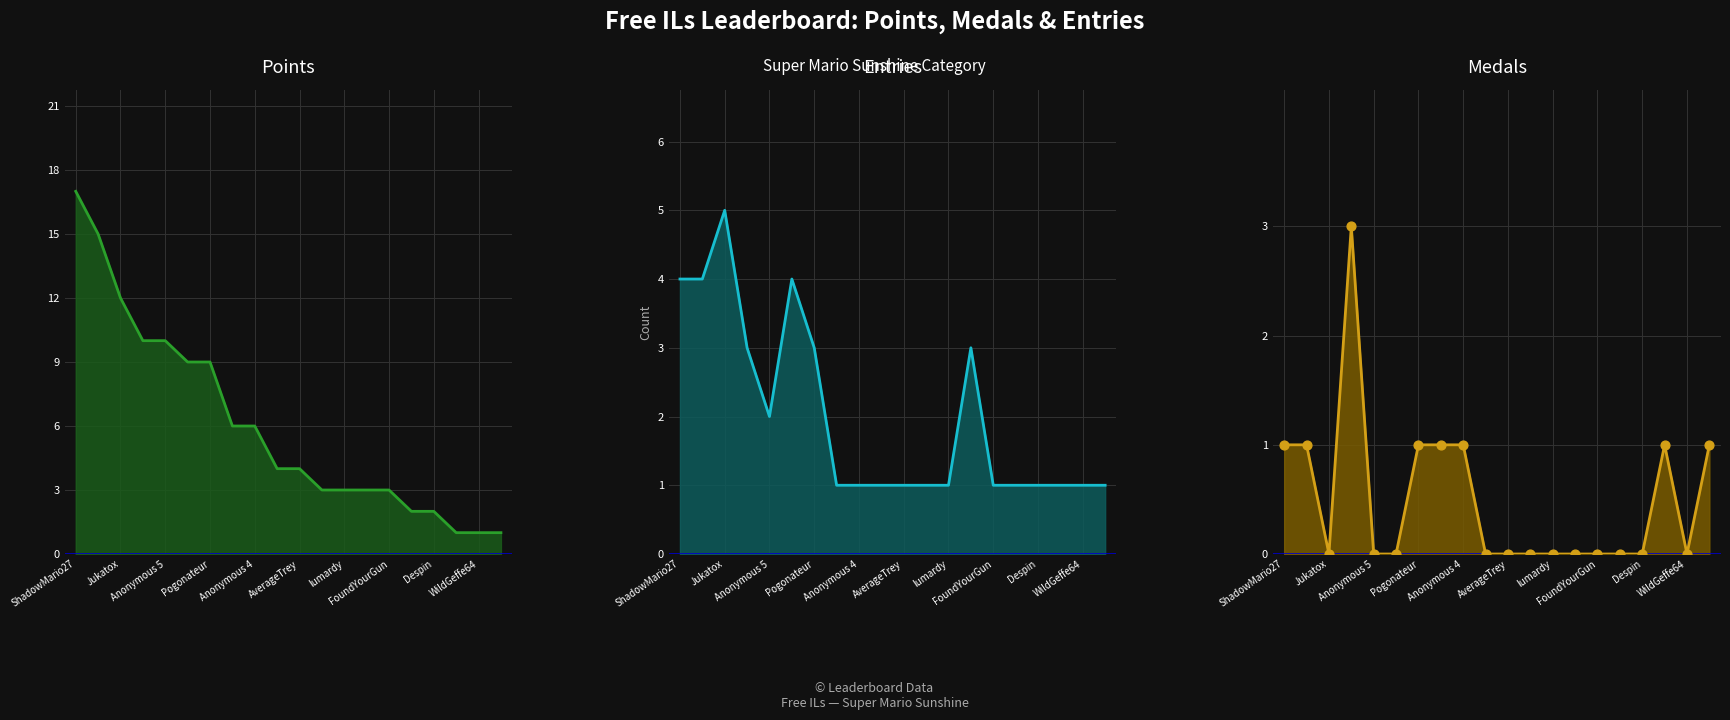

At how many categories does at least one series exceed 13?

2